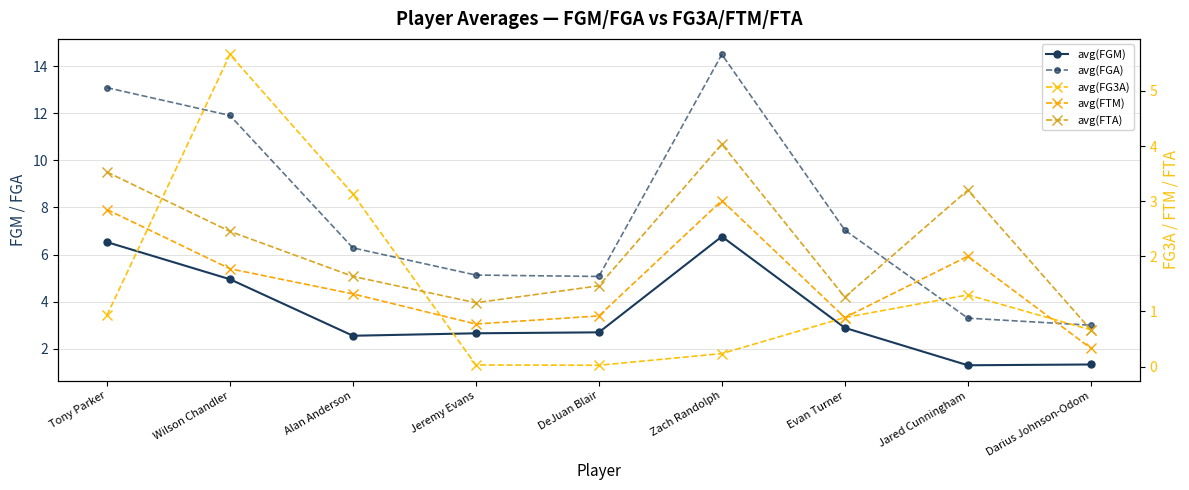

Reading left to right, what are all the values shown in this chart?

avg(FGM): 6.5	5.0	2.6	2.7	2.7	6.8	2.9	1.3	1.3
avg(FGA): 13.1	11.9	6.3	5.1	5.1	14.5	7.0	3.3	3.0
avg(FG3A): 0.9	5.7	3.1	0.0	0.0	0.2	0.9	1.3	0.7
avg(FTM): 2.8	1.8	1.3	0.8	0.9	3.0	0.9	2.0	0.3
avg(FTA): 3.5	2.5	1.6	1.2	1.5	4.0	1.3	3.2	0.7